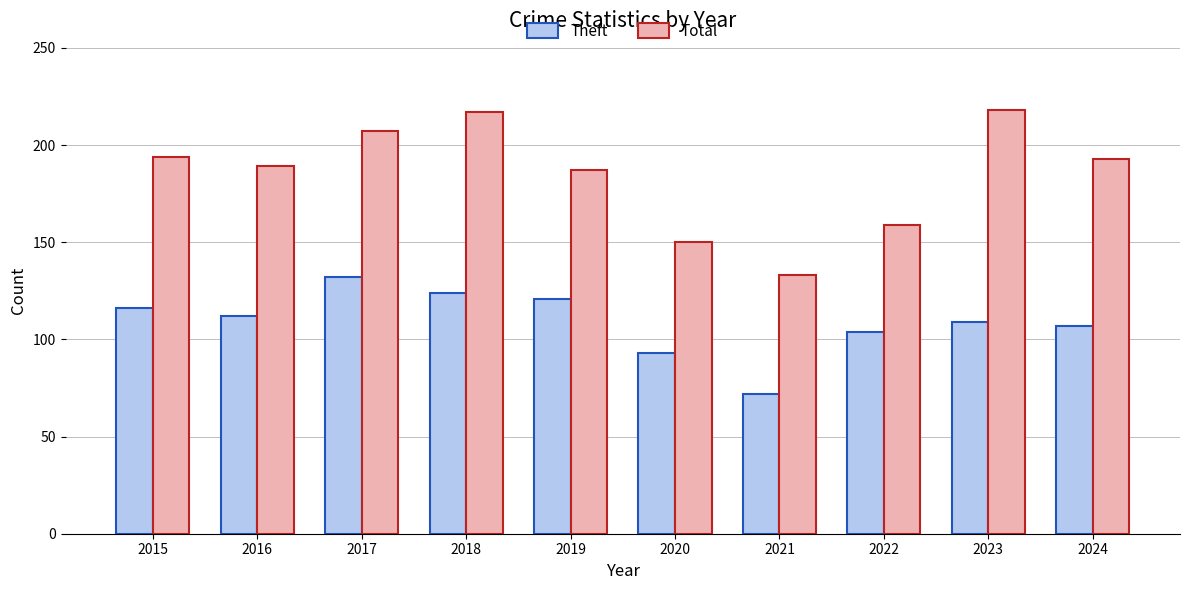

What is the highest value of the Total series?

218